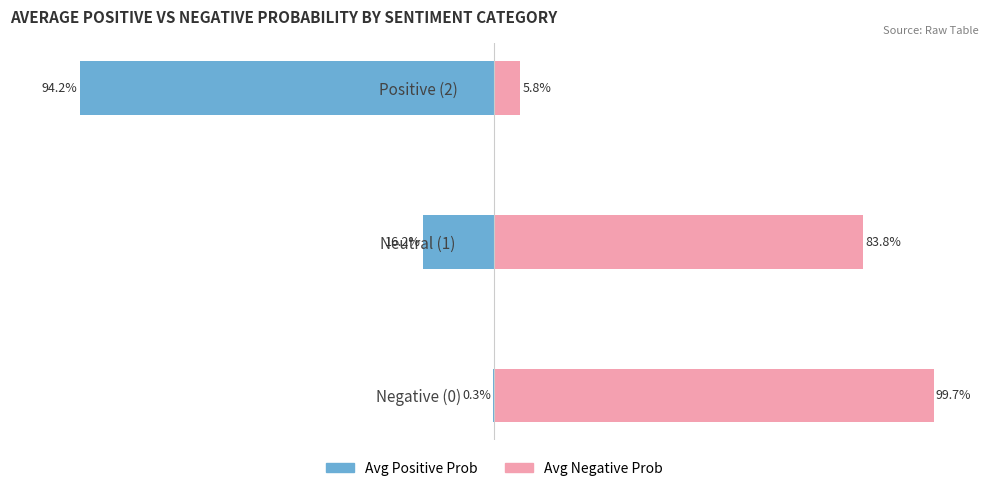

List the labels in order of Avg Negative Prob value, smallest first.

Positive (2), Neutral (1), Negative (0)